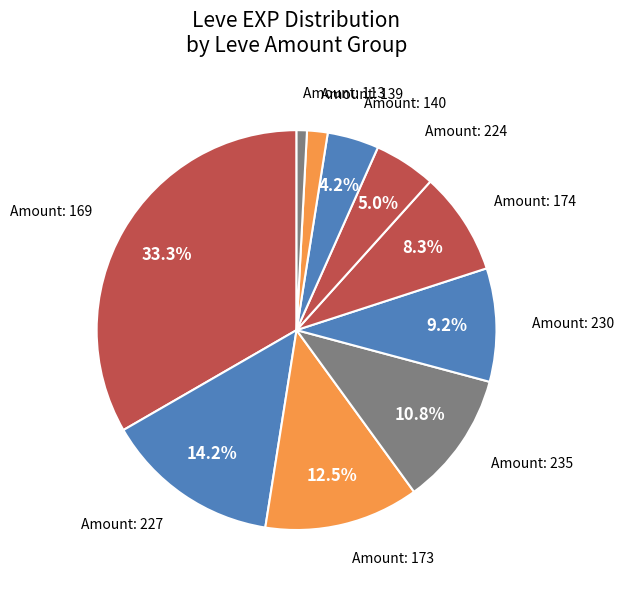

Does any single category account for the majority?

No